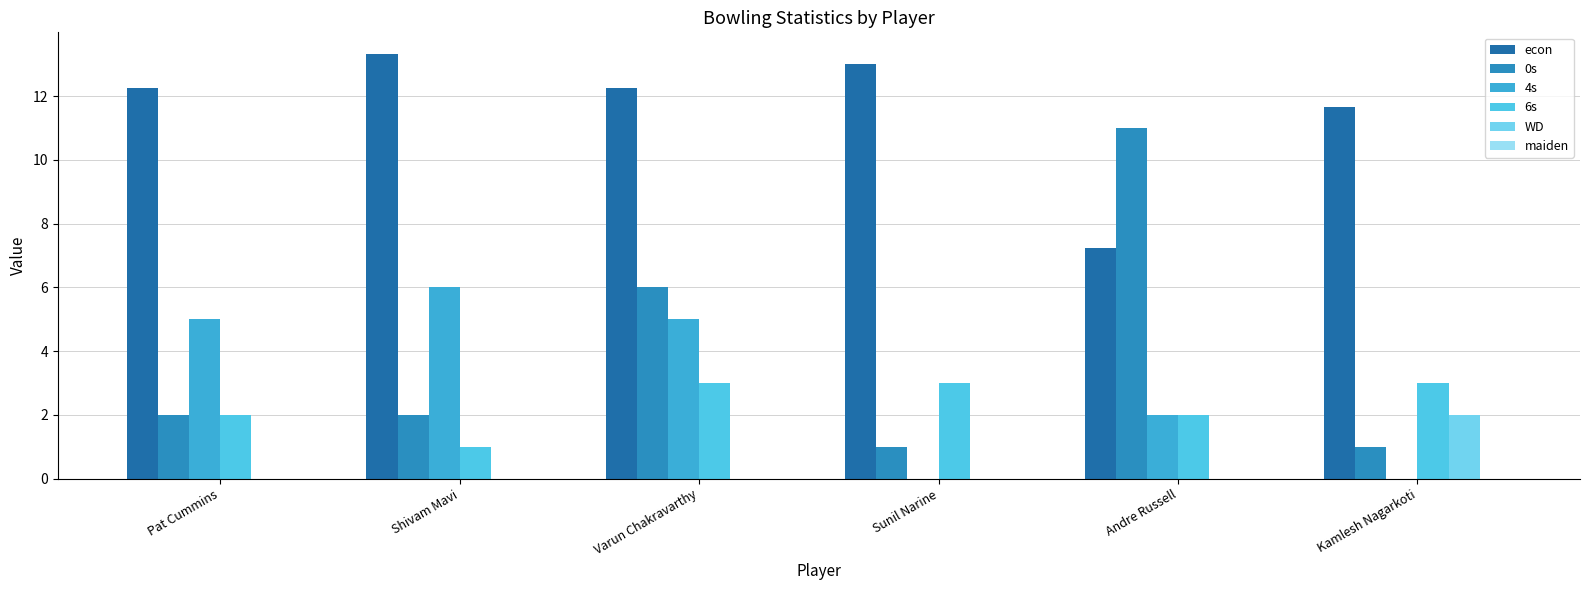

What is the label of the 2nd bar from the left?

Shivam Mavi